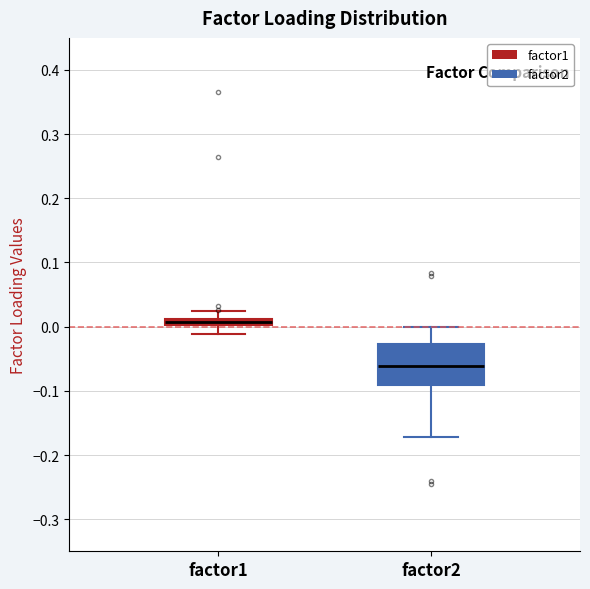

Which box has the highest median line?

factor1